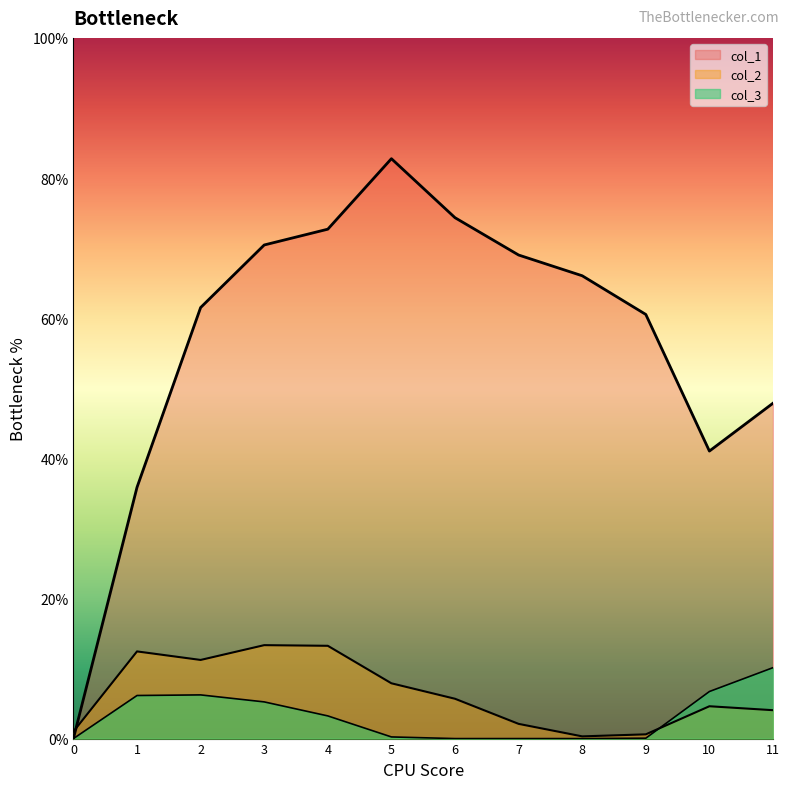

Which series has the widest spread of values?

col_1